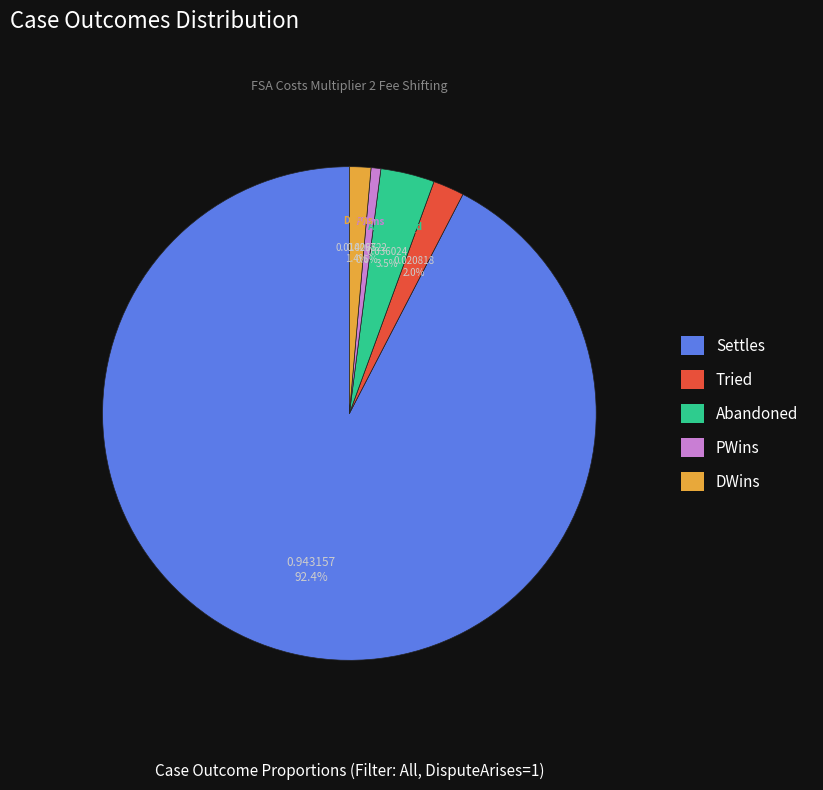

Which slice is the largest?

Settles